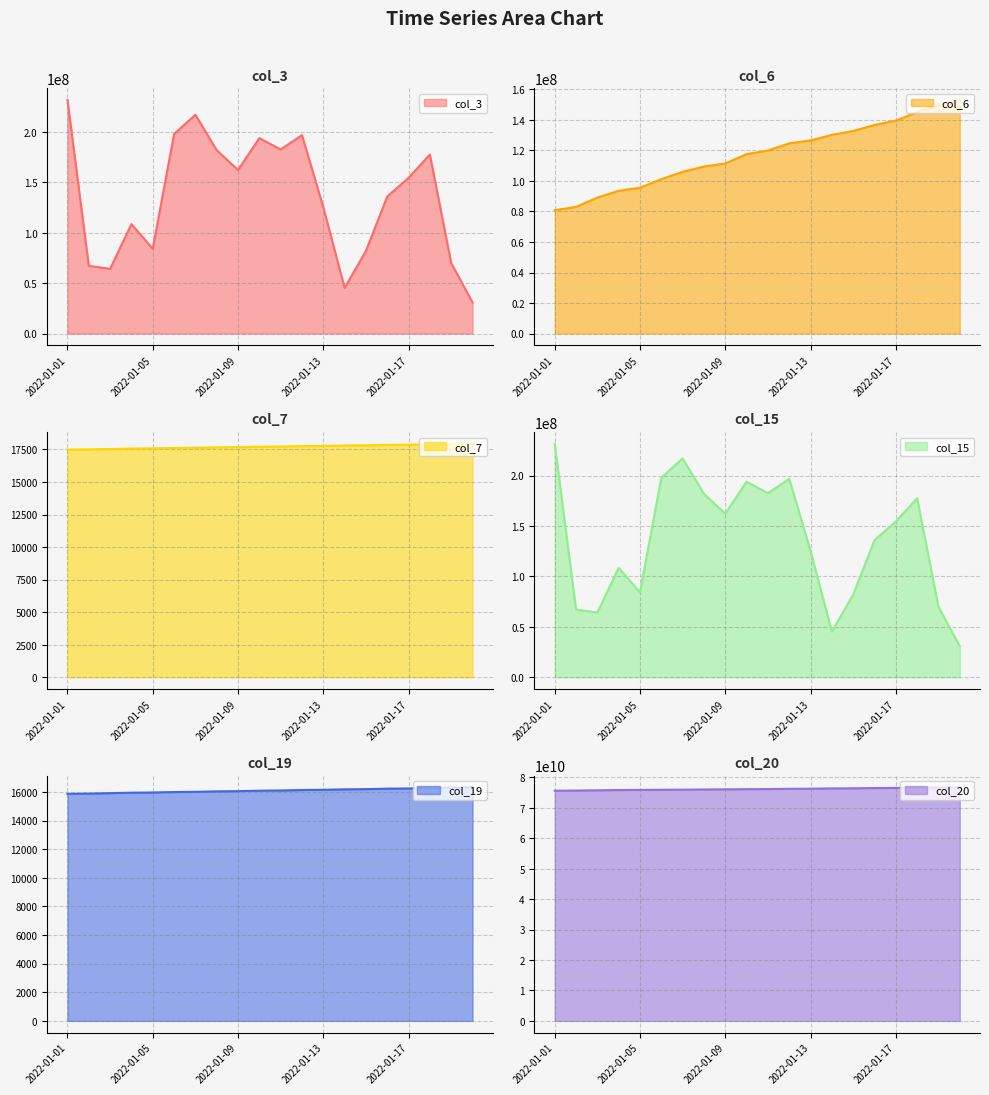

Rank the series at 13 from highest to lowest value.

col_20 line, col_6 line, col_3 line, col_15 line, col_7 line, col_19 line